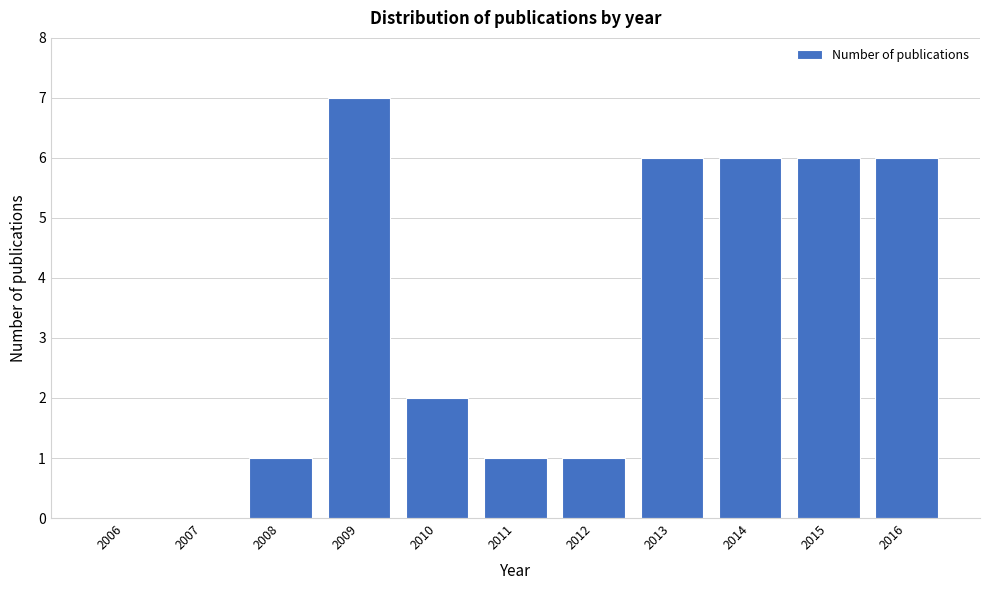

Reading right to left, list all the values displayed in this chart.

2016=6	2015=6	2014=6	2013=6	2012=1	2011=1	2010=2	2009=7	2008=1	2007=0	2006=0